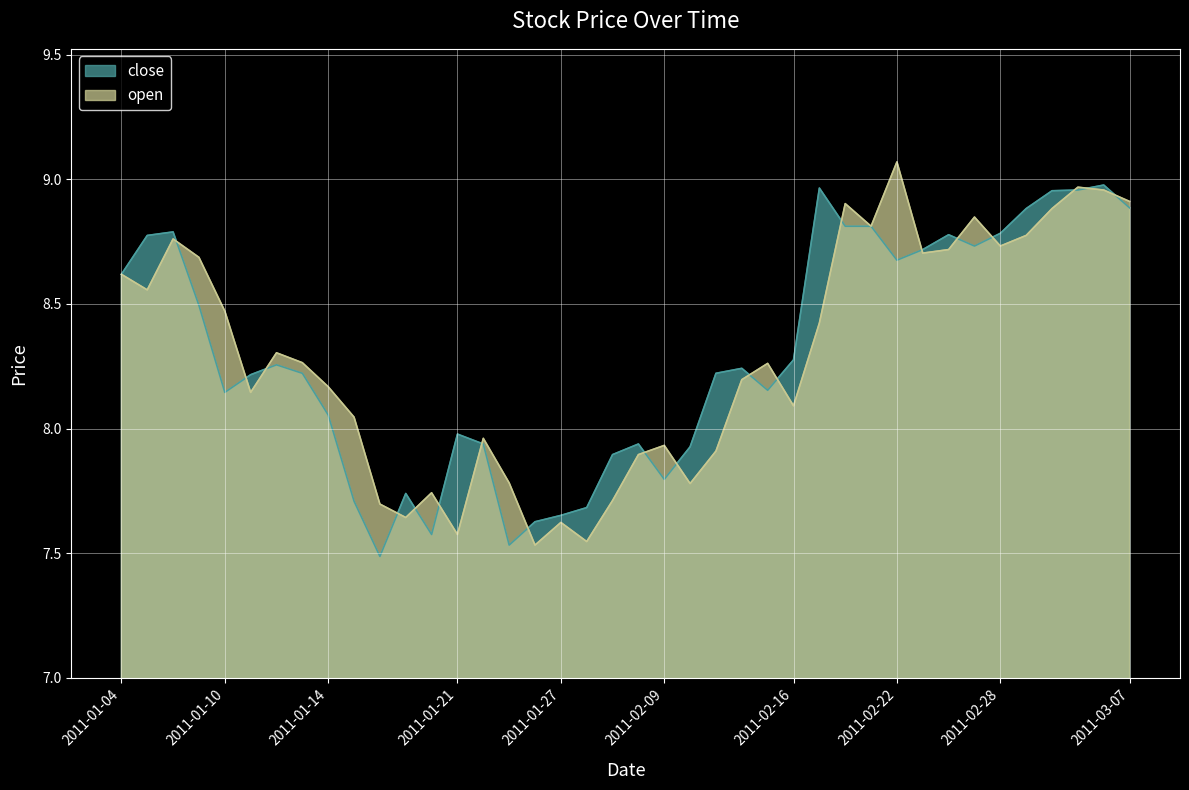

Rank the categories by open value from highest to lowest.

2011-02-22, 2011-03-03, 2011-03-04, 2011-03-07, 2011-02-18, 2011-03-02, 2011-02-25, 2011-02-21, 2011-03-01, 2011-01-06, 2011-02-28, 2011-02-24, 2011-02-23, 2011-01-07, 2011-01-04, 2011-01-05, 2011-01-10, 2011-02-17, 2011-01-12, 2011-01-13, 2011-02-15, 2011-02-14, 2011-01-14, 2011-01-11, 2011-02-16, 2011-01-17, 2011-01-24, 2011-02-09, 2011-02-11, 2011-02-01, 2011-01-25, 2011-02-10, 2011-01-20, 2011-01-31, 2011-01-18, 2011-01-19, 2011-01-27, 2011-01-21, 2011-01-28, 2011-01-26